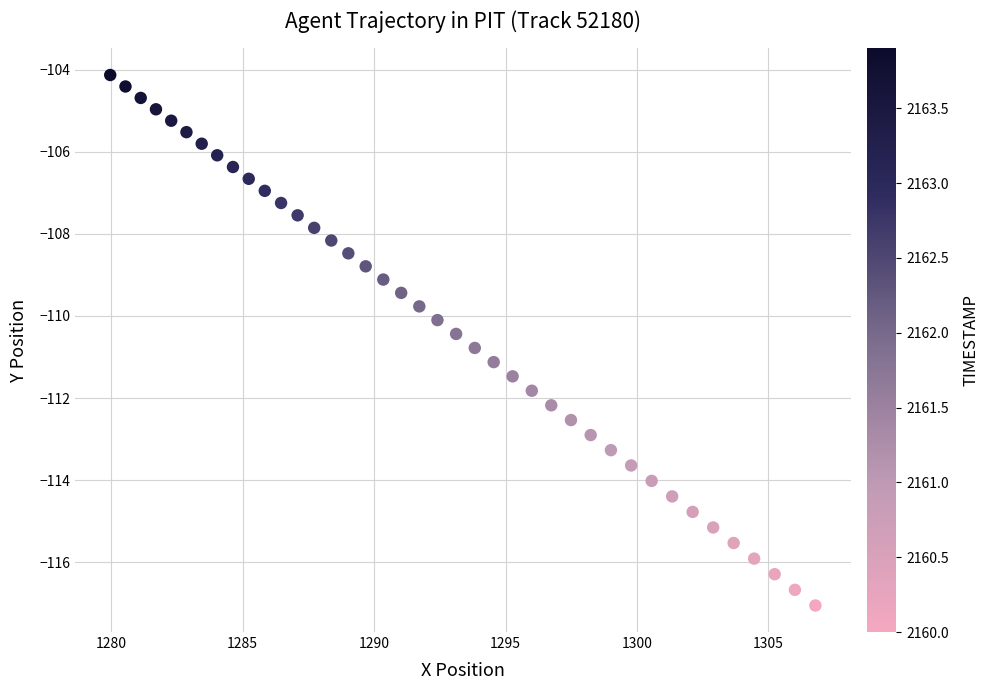

What is the range of X values (max minus min)?

26.8